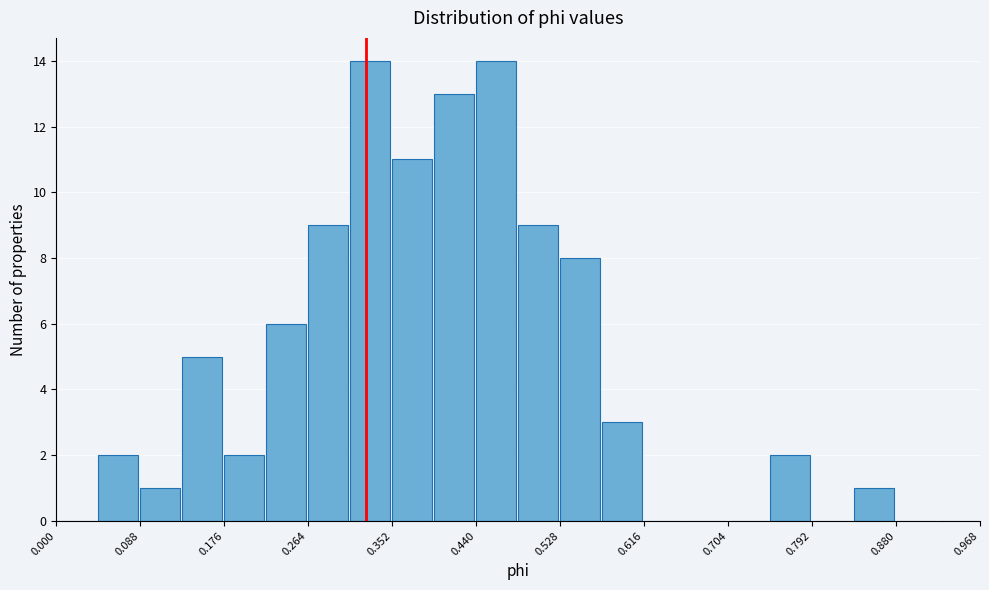

Reading left to right, transcribe this chart: for each bar, give the range it covers on the x-axis and its height. Neither the bar edges nor the heights are printed on the chart, so give them approximately, as read against the axes.

0.000 to 0.044: 0
0.044 to 0.088: 2
0.088 to 0.132: 1
0.132 to 0.176: 5
0.176 to 0.220: 2
0.220 to 0.264: 6
0.264 to 0.308: 9
0.308 to 0.352: 14
0.352 to 0.396: 11
0.396 to 0.440: 13
0.440 to 0.484: 14
0.484 to 0.528: 9
0.528 to 0.572: 8
0.572 to 0.616: 3
0.616 to 0.660: 0
0.660 to 0.704: 0
0.704 to 0.748: 0
0.748 to 0.792: 2
0.792 to 0.836: 0
0.836 to 0.880: 1
0.880 to 0.924: 0
0.924 to 0.968: 0